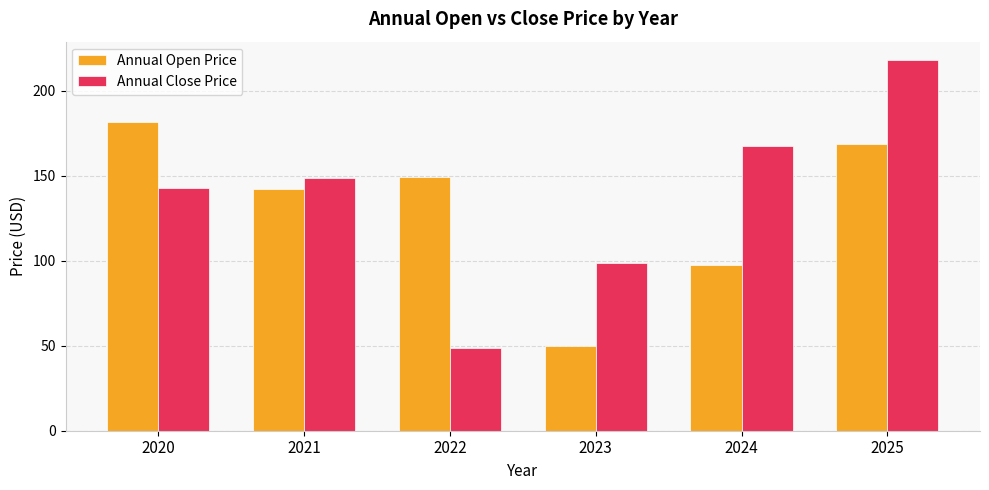

Reading left to right, transcribe all the data shown in this chart.

Annual Open Price: 2020=182.0	2021=142.5	2022=149.6	2023=50.0	2024=97.8	2025=168.8
Annual Close Price: 2020=142.8	2021=148.9	2022=48.8	2023=98.9	2024=167.8	2025=218.1